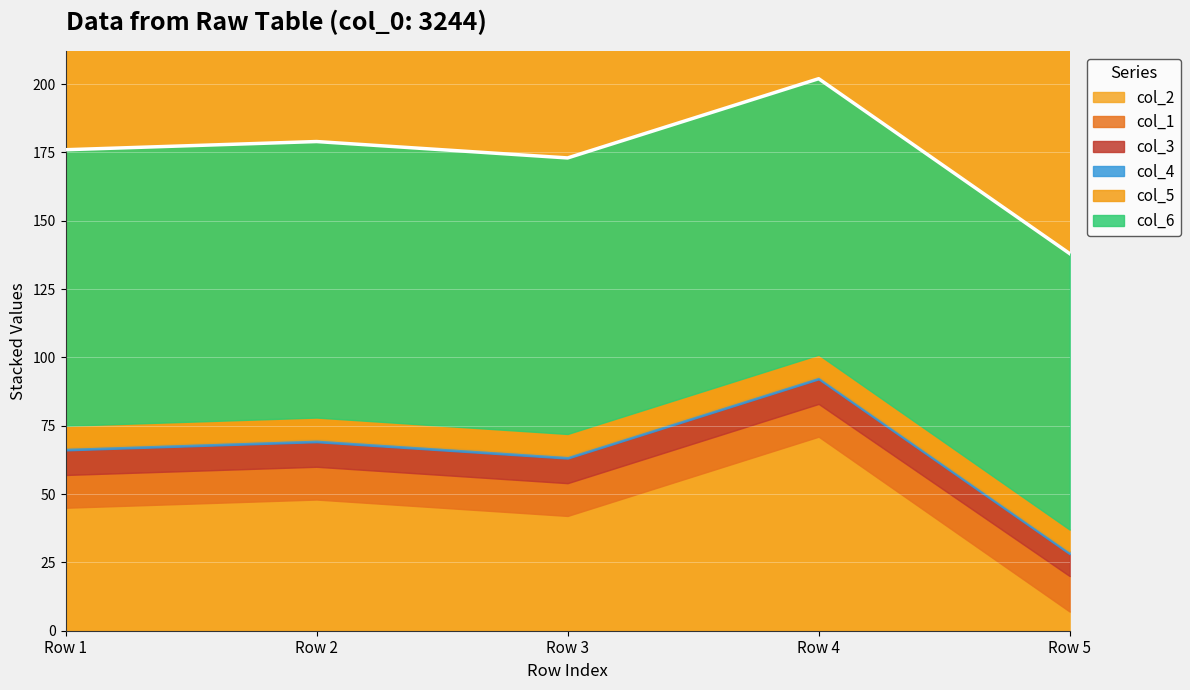

What are all the series names shown in the legend?

col_2, col_1, col_3, col_4, col_5, col_6